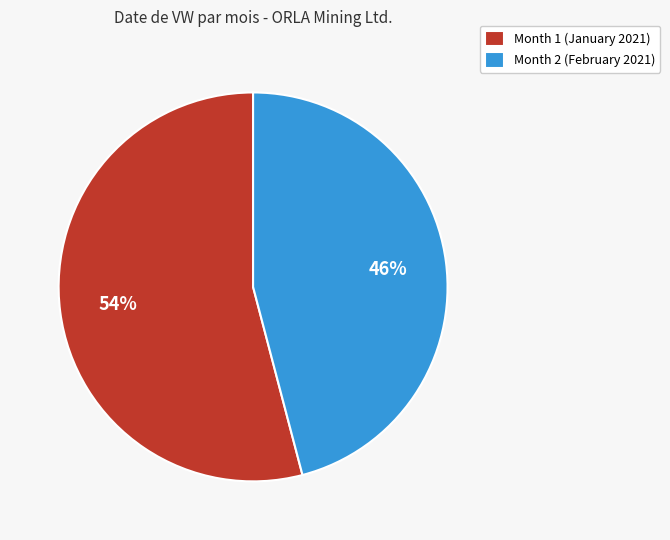

Rank the categories by value from highest to lowest.

Month 1, Month 2